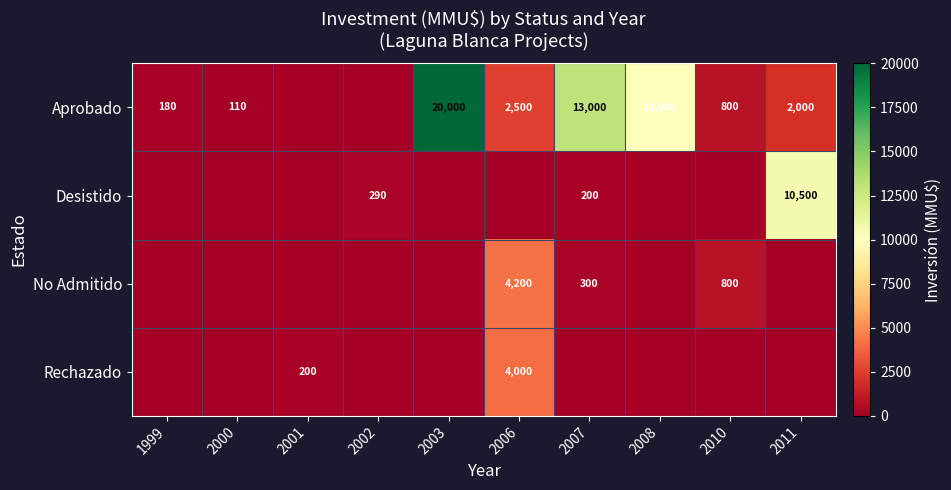

What is the maximum value shown in the chart?

20000